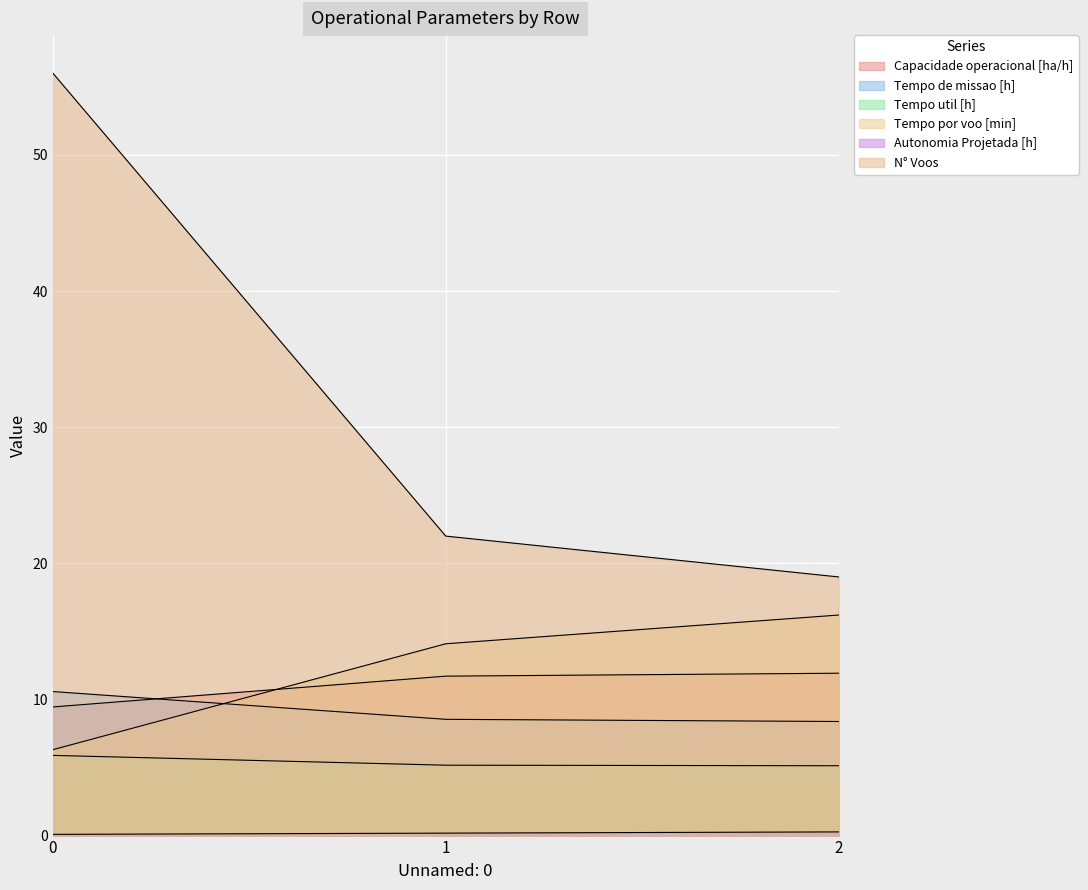

Reading right to left, transcribe all the data shown in this chart.

Capacidade operacional [ha/h]: 11.9	11.7	9.4
Tempo de missao [h]: 8.4	8.5	10.6
Tempo util [h]: 5.1	5.2	5.9
Tempo por voo [min]: 16.2	14.1	6.3
Autonomia Projetada [h]: 0.3	0.2	0.1
N° Voos: 19.0	22.0	56.0